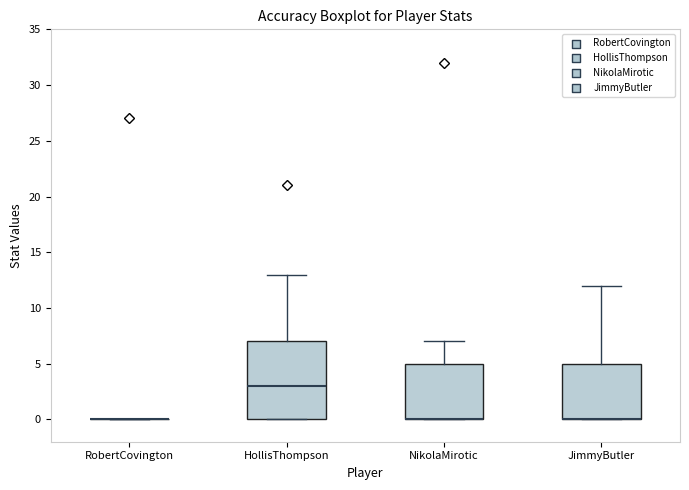

Reading left to right, transcribe this box plot: for each box, give where its median line is, the range the box spans, and where its two whiskers end, as read against the y-axis. The values are not printed on the chart, so give them approximately, as read against the axis.

RobertCovington: box collapsed to a line at 0, whiskers 0 to 0
HollisThompson: median 3, box 0 to 7, whiskers 0 to 13
NikolaMirotic: median 0 (drawn on the box's lower edge), box 0 to 5, whiskers 0 to 7
JimmyButler: median 0 (drawn on the box's lower edge), box 0 to 5, whiskers 0 to 12